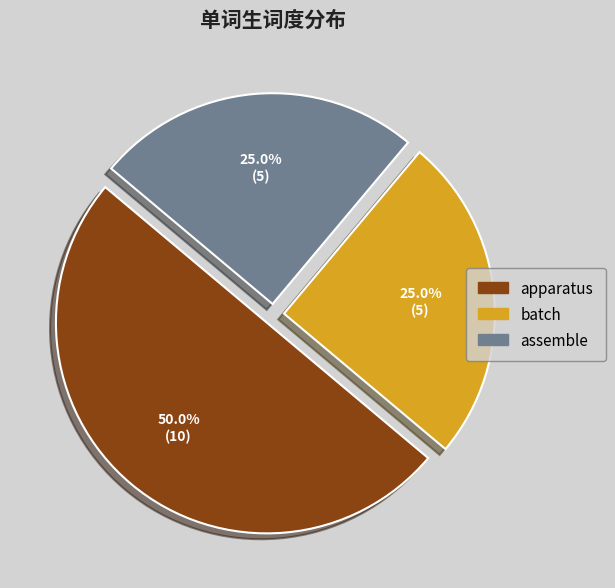

Combined, what portion of the pie is batch and assemble?

50.0%